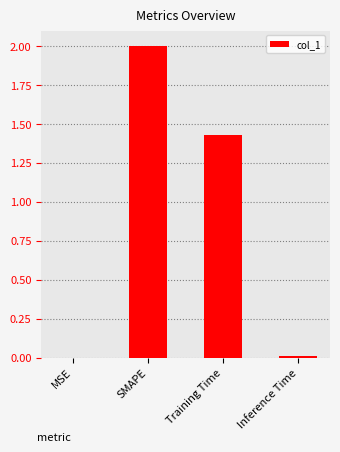

Count the number of data series in this chart.

1